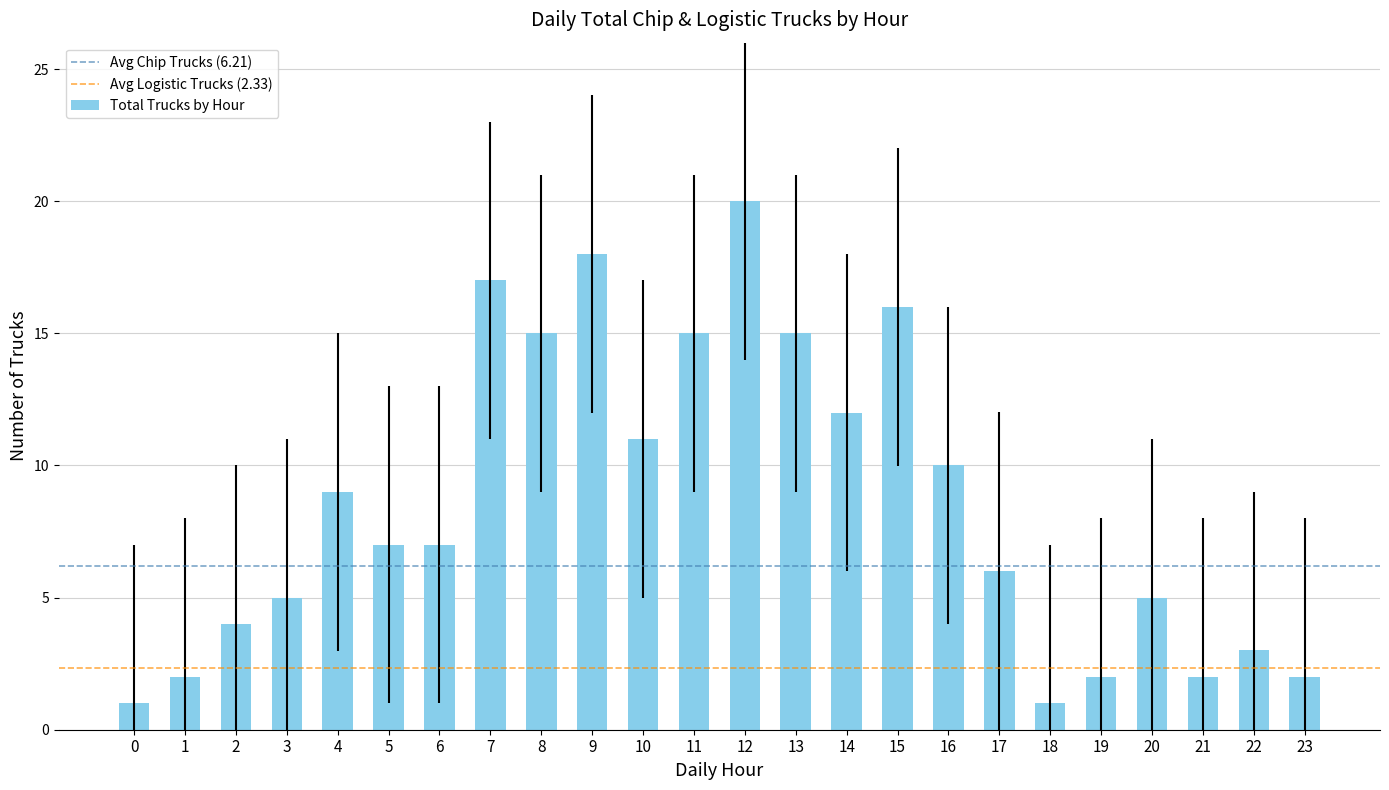

What is the greatest value displayed?

20